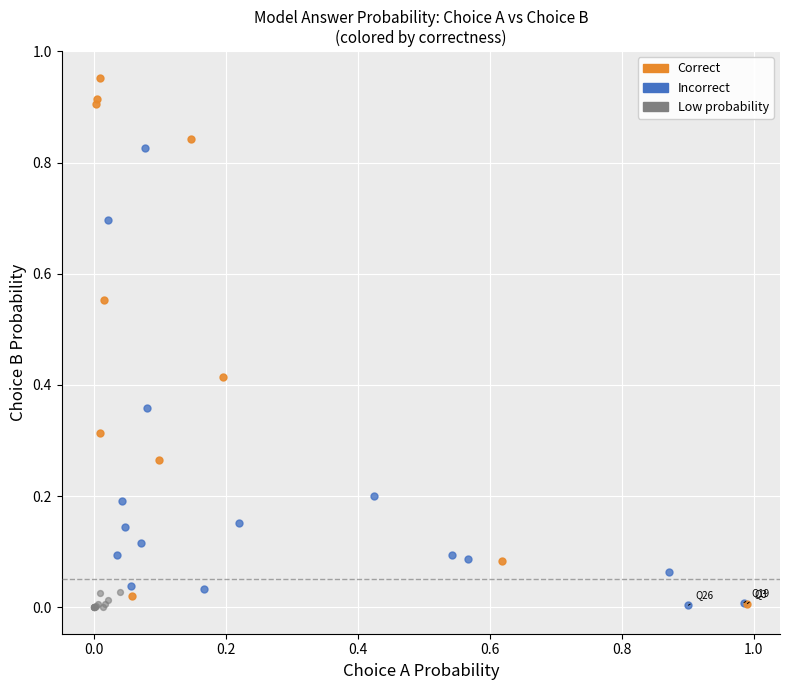

Which series contains the highest Y value?

Correct